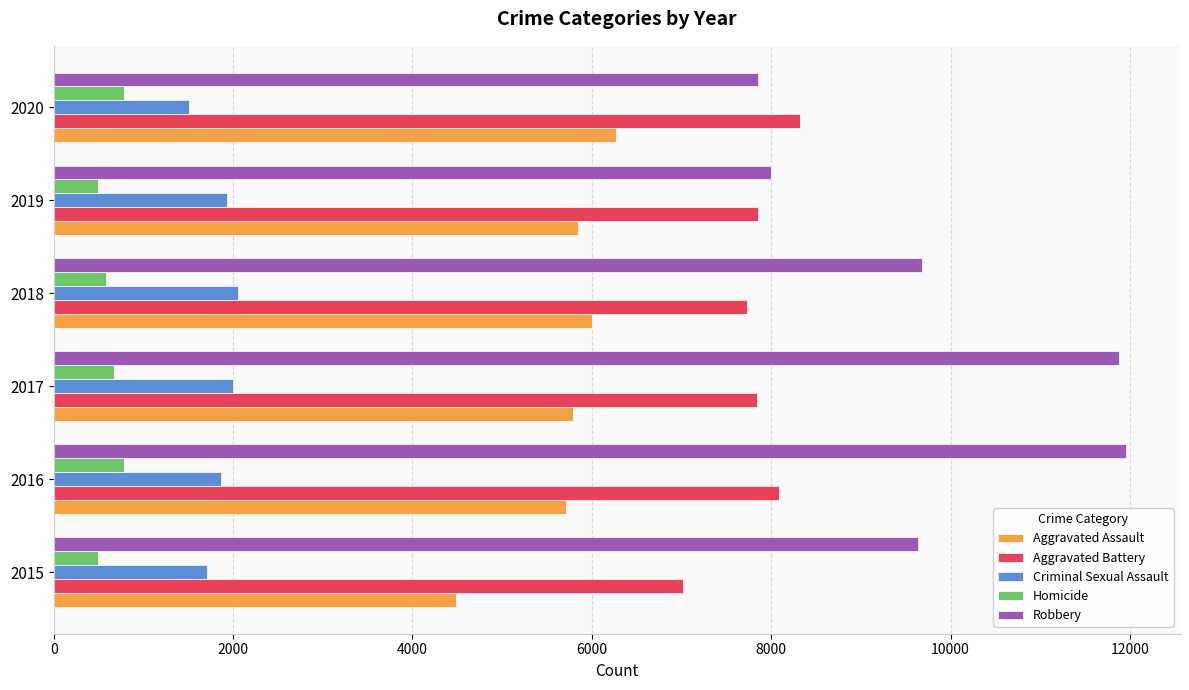

Which series has the largest range (max minus min)?

Robbery